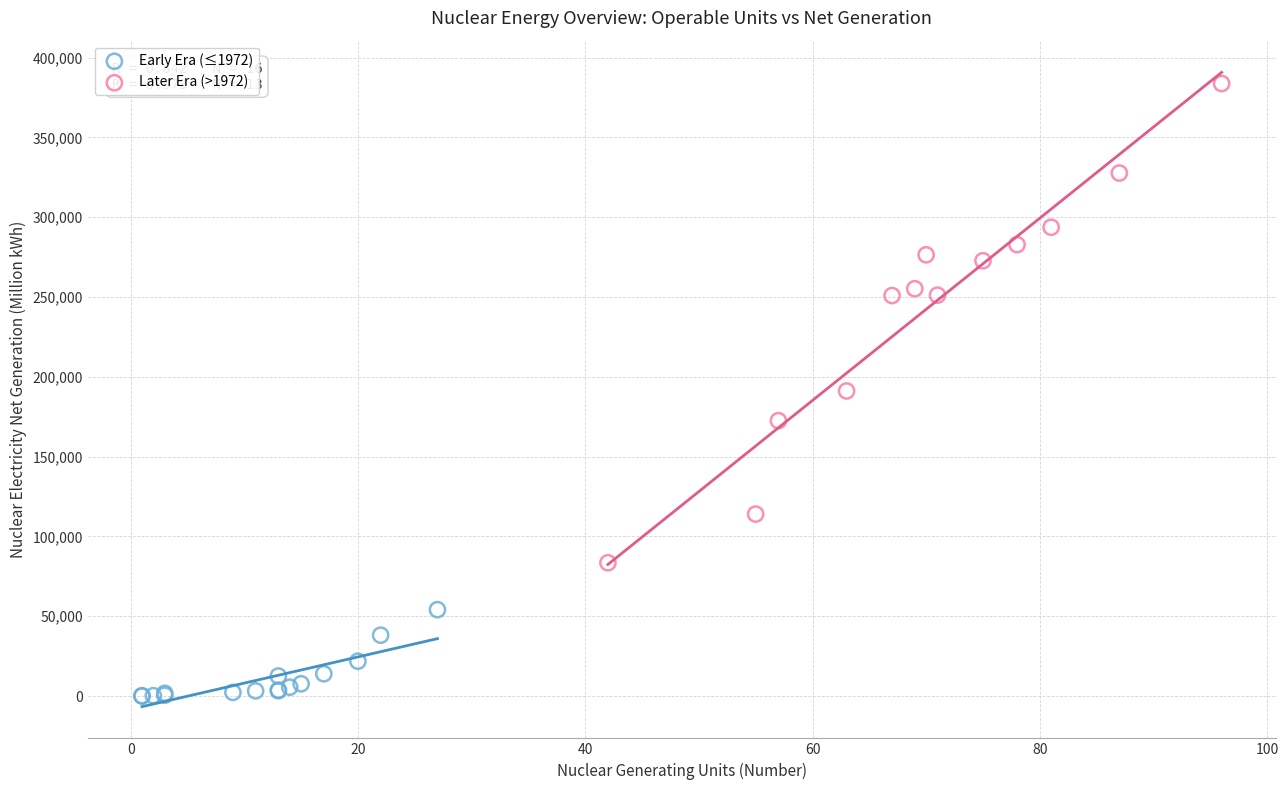

Which series has the largest Y range (max minus min)?

Later Era (>1972)